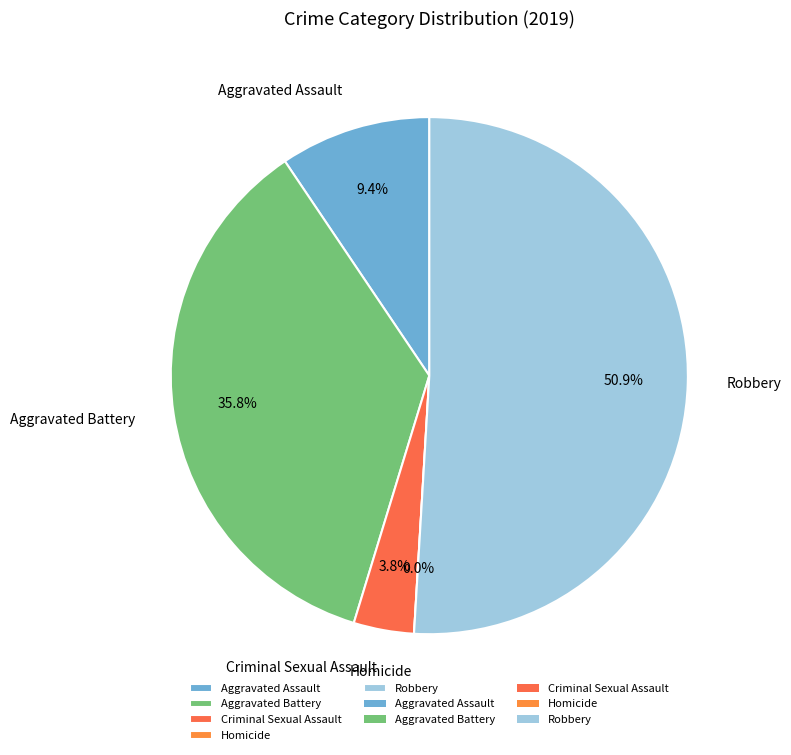

Does Robbery represent more than half of the total?

Yes